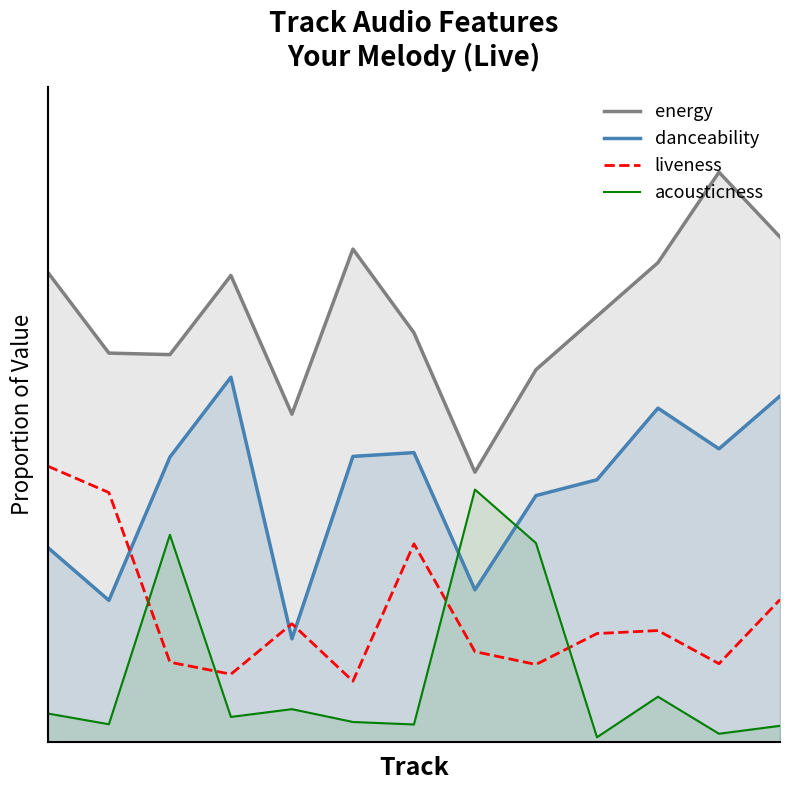

List the labels in order of value, smallest first.

5, 3, 8, 11, 2, 7, 9, 10, 4, 12, 6, 1, 0